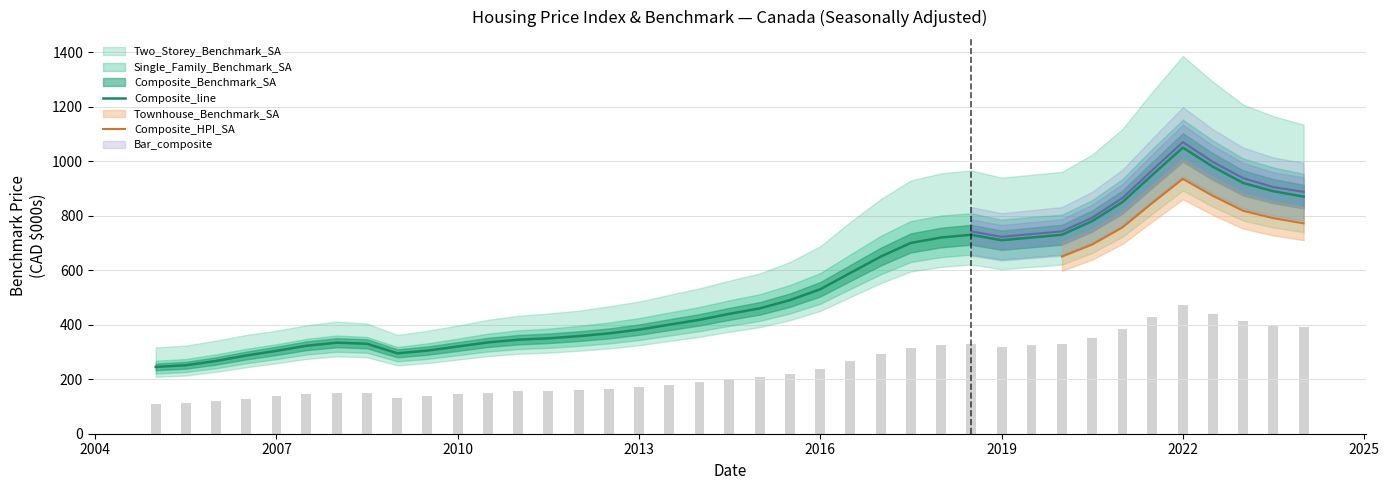

Reading left to right, list all the values displayed in this chart.

Composite_line: 245.2	251.2	267.0	286.9	304.1	322.7	334.1	330.0	295.0	305.0	320.0	335.0	345.0	350.0	358.0	368.0	382.0	400.0	418.0	440.0	460.0	490.0	530.0	590.0	650.0	700.0	720.0	730.0	710.0	720.0	730.0	780.0	850.0	950.0	1050.0	980.0	920.0	890.0	870.0
Bar_composite: 110.3	113.0	120.2	129.1	136.8	145.2	150.3	148.5	132.8	137.2	144.0	150.8	155.2	157.5	161.1	165.6	171.9	180.0	188.1	198.0	207.0	220.5	238.5	265.5	292.5	315.0	324.0	328.5	319.5	324.0	328.5	351.0	382.5	427.5	472.5	441.0	414.0	400.5	391.5